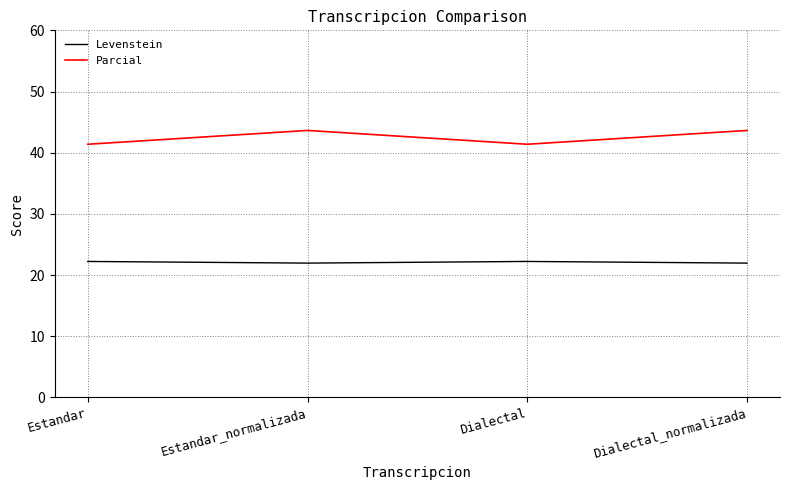

What are all the series names shown in the legend?

Levenstein, Parcial